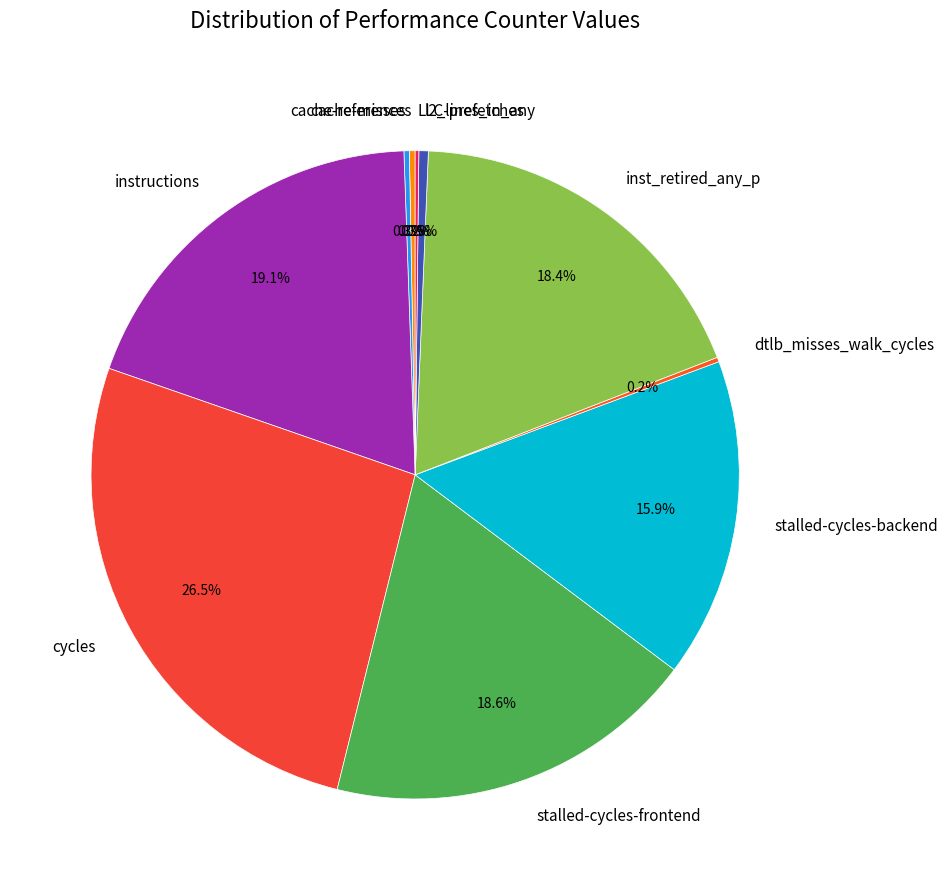

Which has a higher value, instructions or stalled-cycles-backend?

instructions